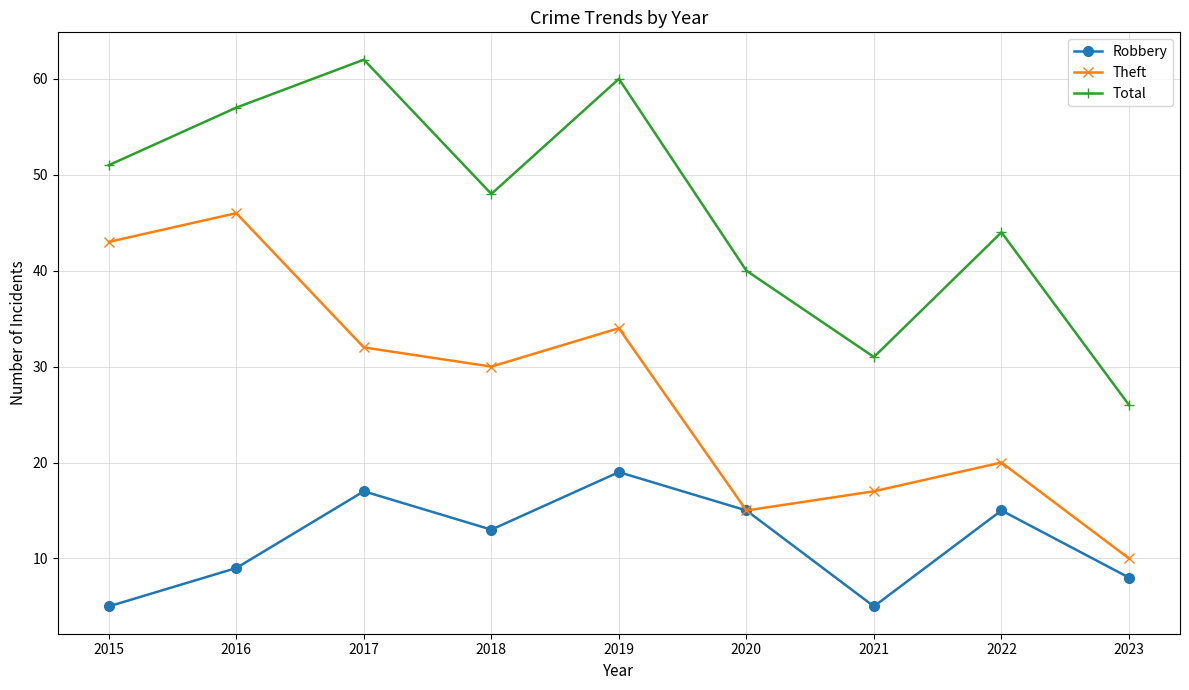

The value of Total at 2015 is 51. True or false?

True